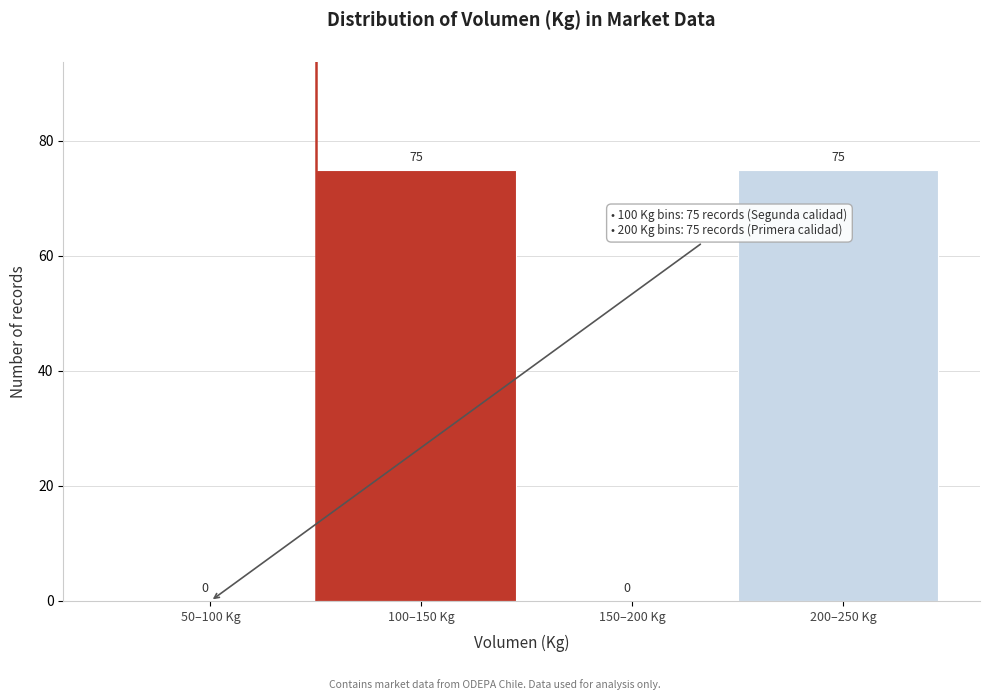

Reading right to left, list all the values displayed in this chart.

200–250 Kg=75	150–200 Kg=0	100–150 Kg=75	50–100 Kg=0